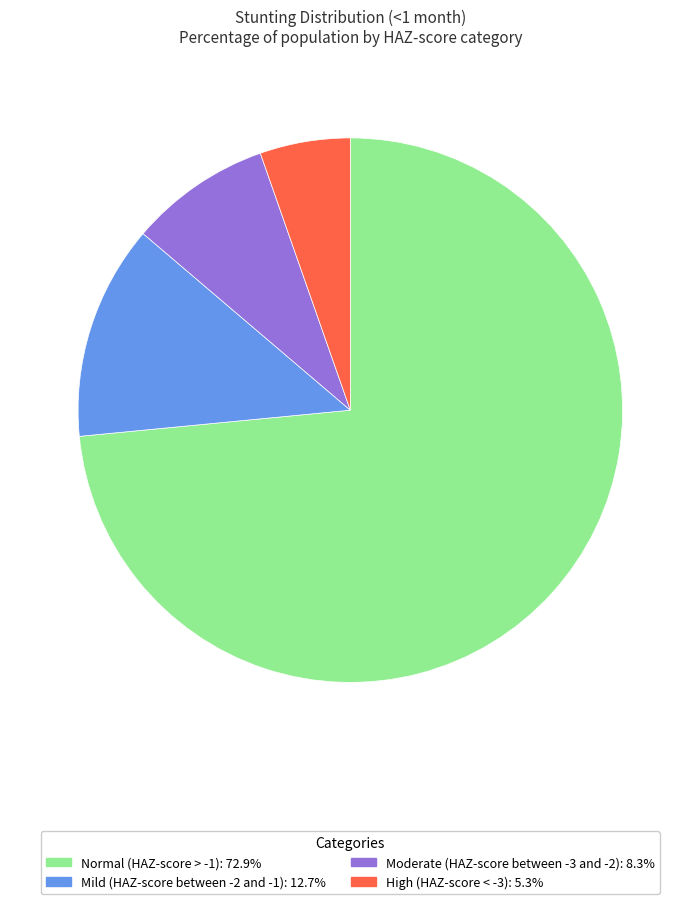

Which slice is the smallest?

High (HAZ-score < -3)